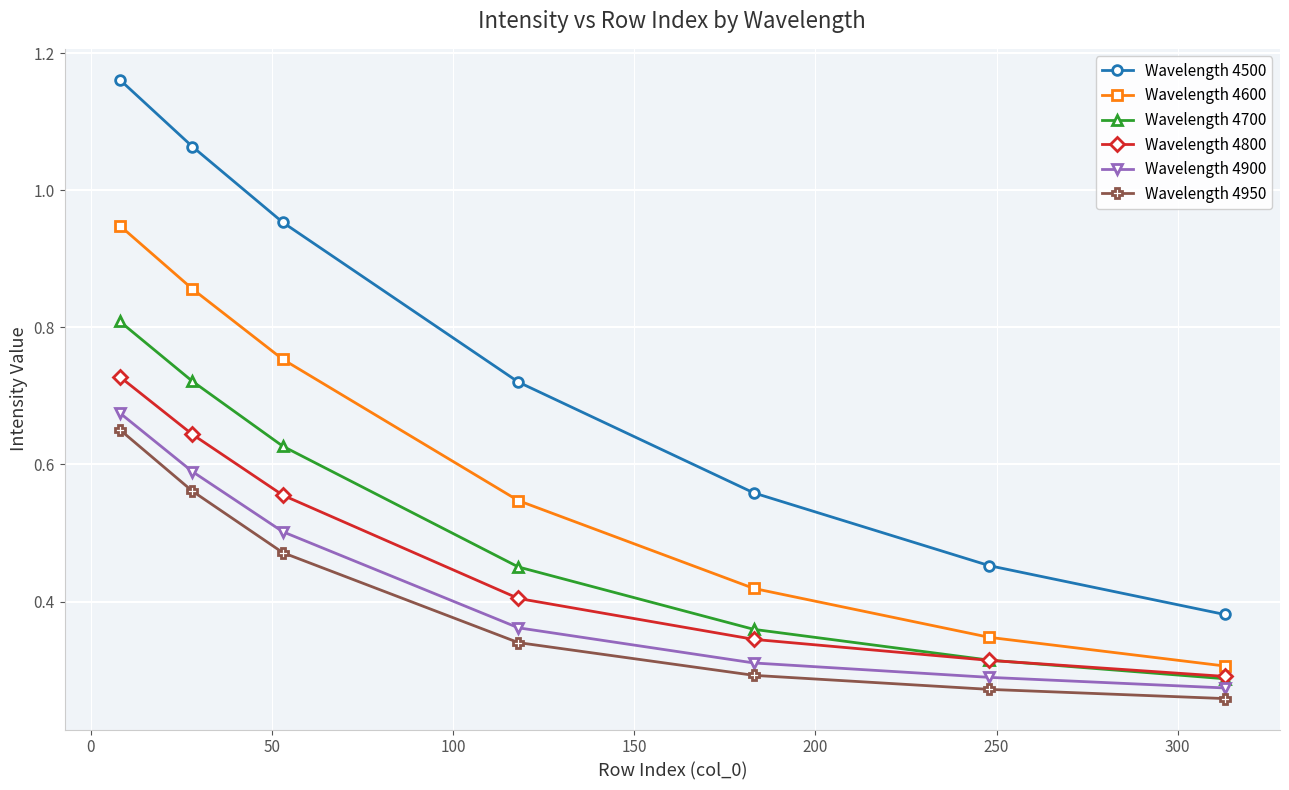

True or false: Wavelength 4700 and Wavelength 4600 cross at least once.

False